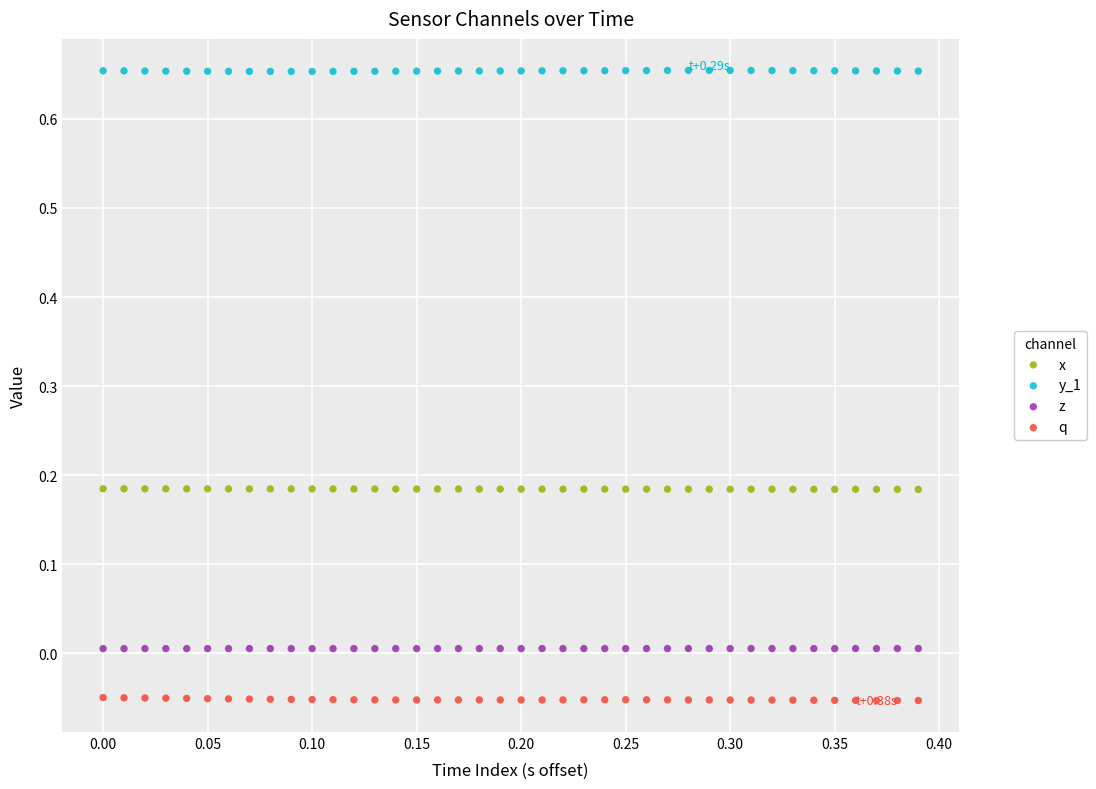

Which series reaches the minimum Y coordinate?

q